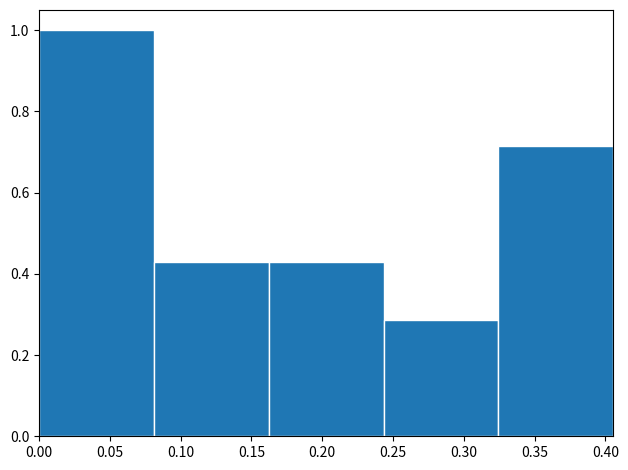

Reading left to right, transcribe this chart: for each bar, give the range it covers on the x-axis and its height. Neither the bar edges nor the heights are printed on the chart, so give them approximately, as read against the axes.

0.000 to 0.080: 1.00
0.080 to 0.160: 0.42
0.160 to 0.245: 0.42
0.245 to 0.325: 0.28
0.325 to 0.405: 0.72